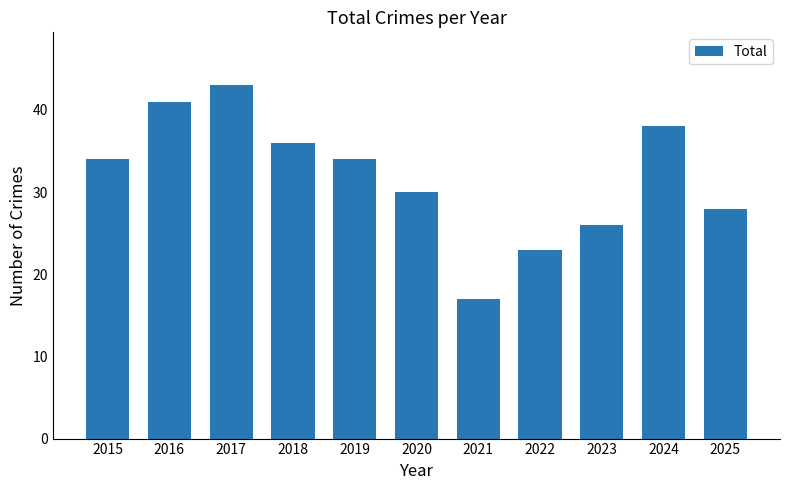

What is the minimum value shown in the chart?

17